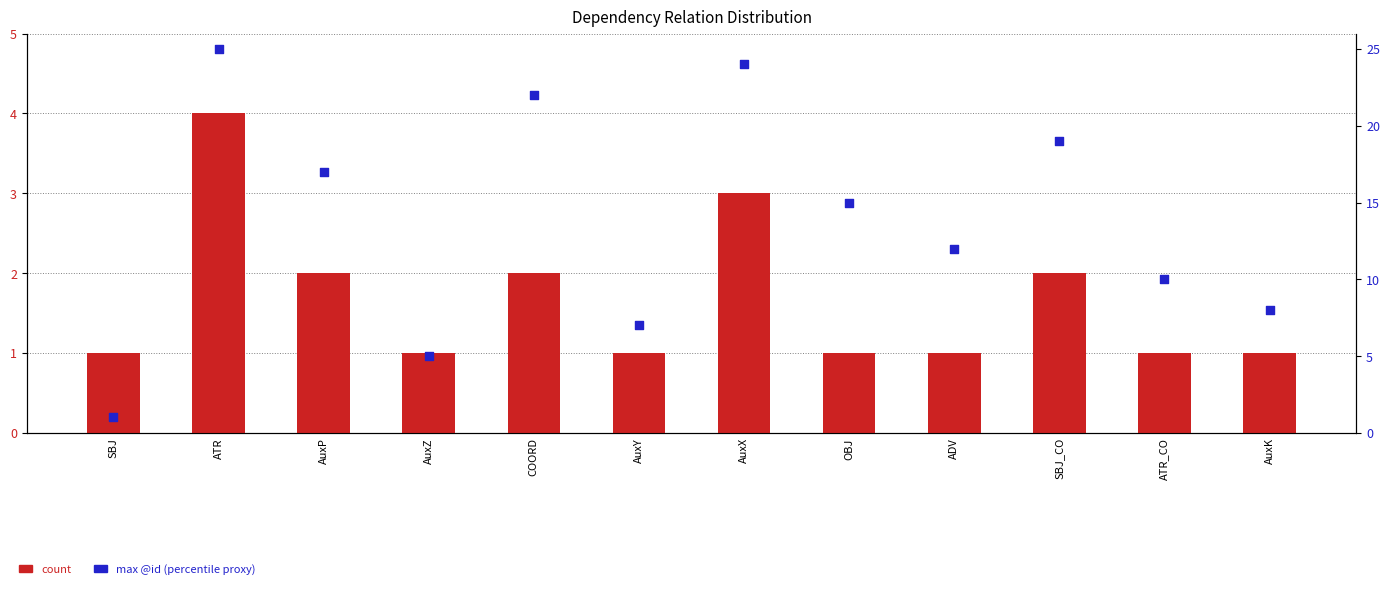

At how many categories does at least one series exceed 1?

11